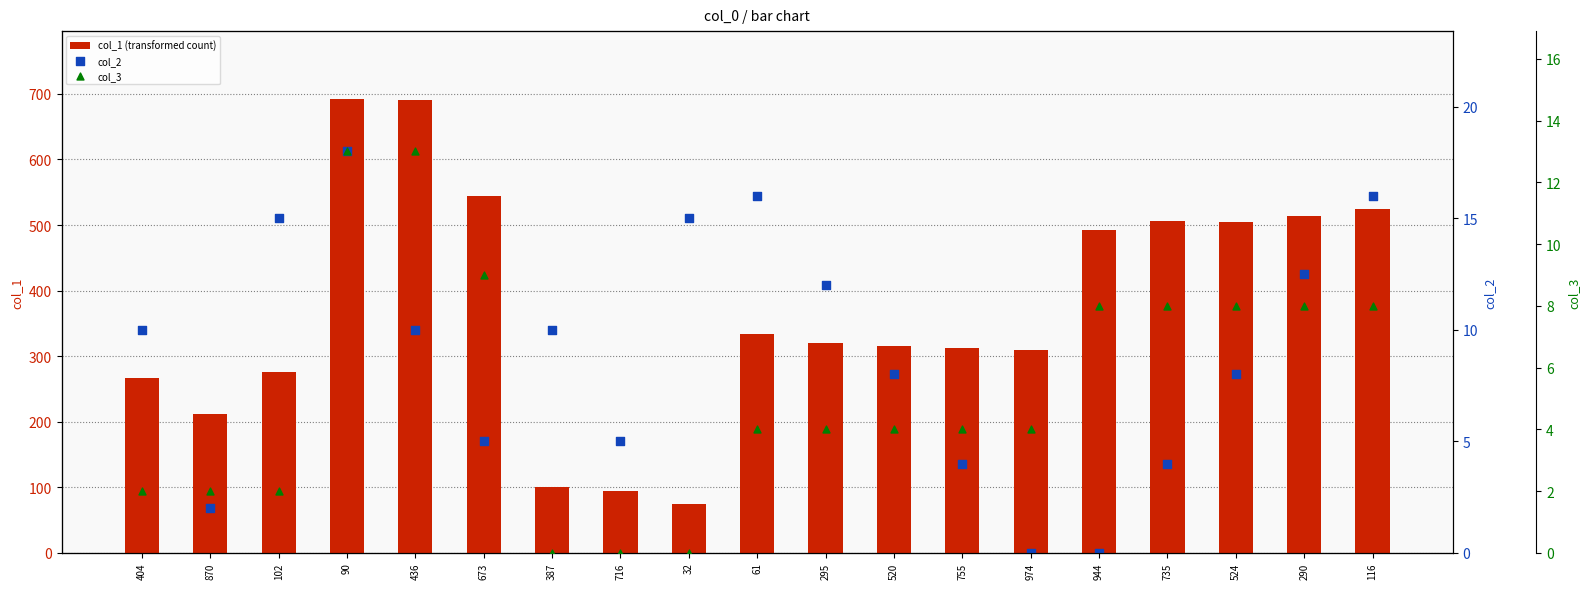

At which category is the sum across all series the highest?

90